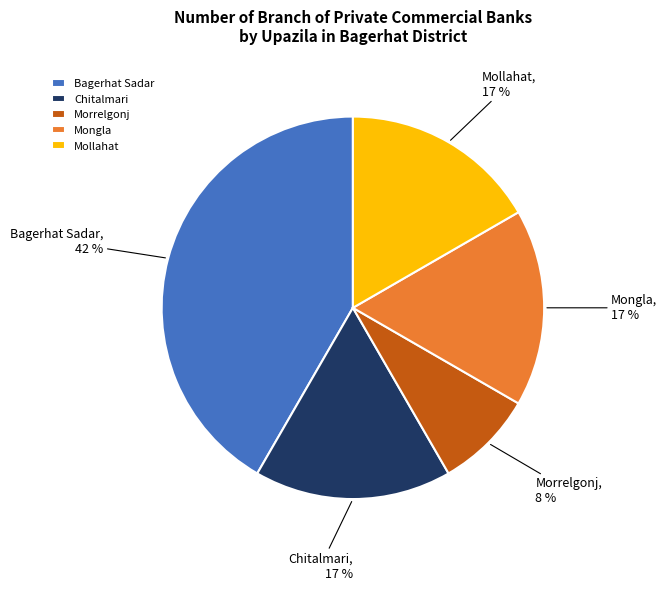

True or false: Chitalmari accounts for 17% of the total.

True